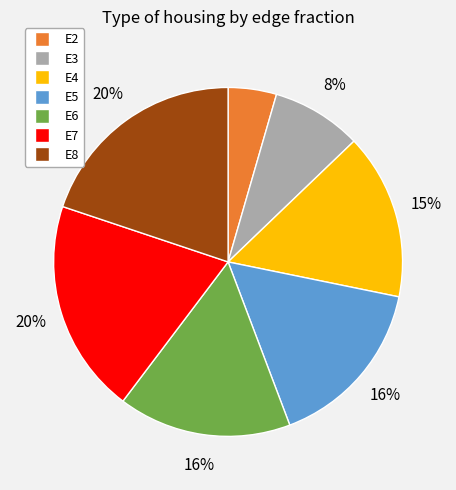

Is the sum of E5 and E3 greater than half?

No